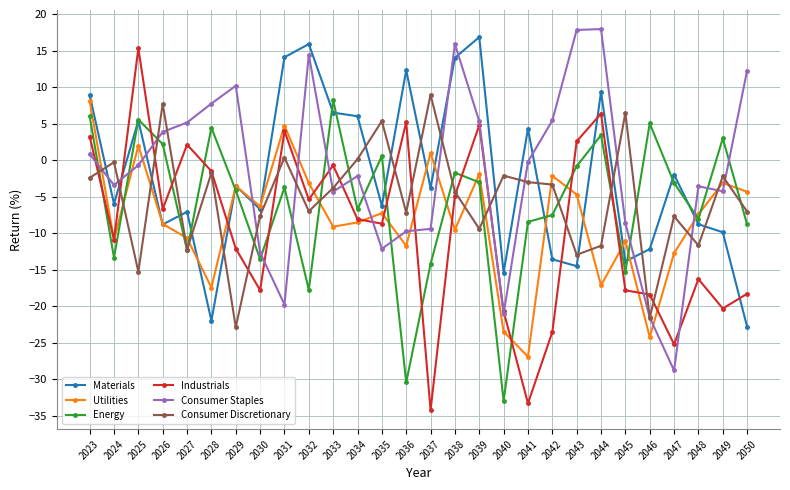

Which category has the highest value in the Utilities series?

2023